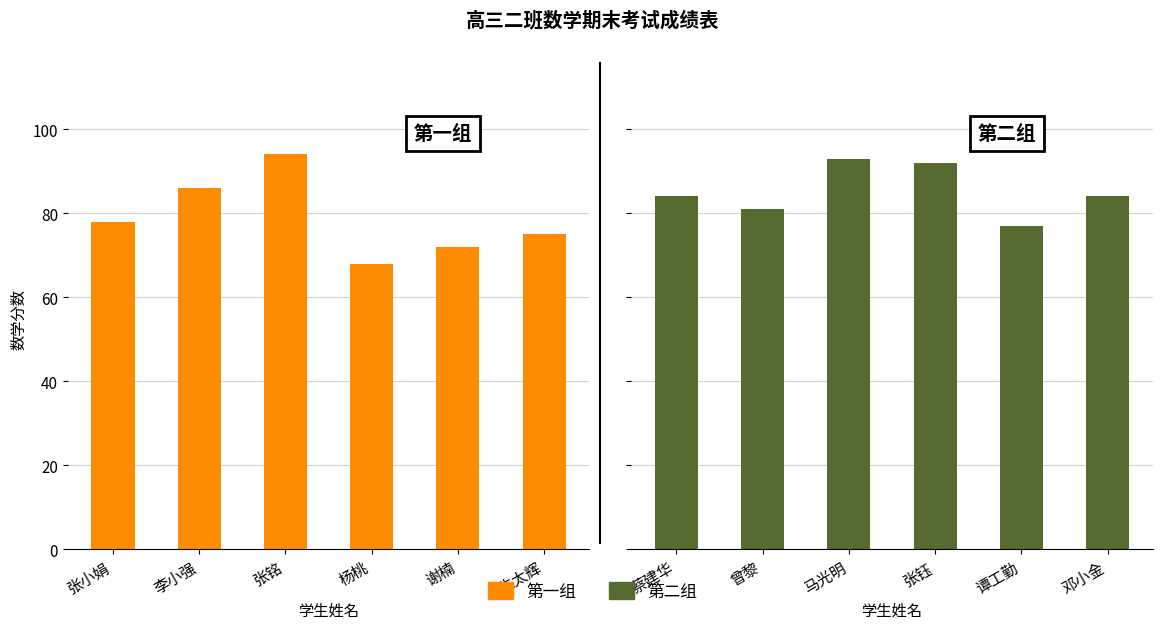

What position from the left is 张小娟?

1